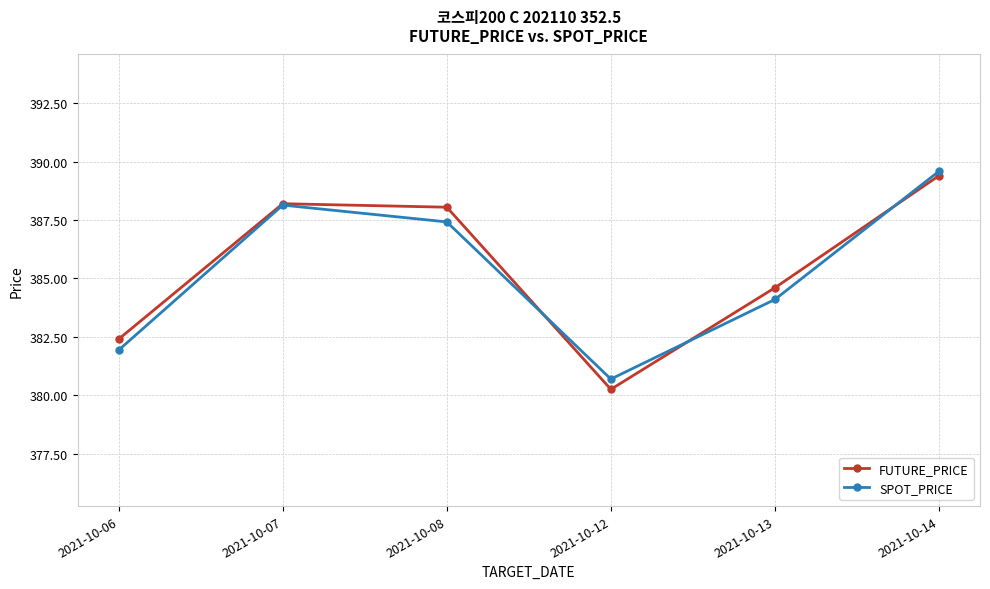

At which label does FUTURE_PRICE reach its peak?

2021-10-14